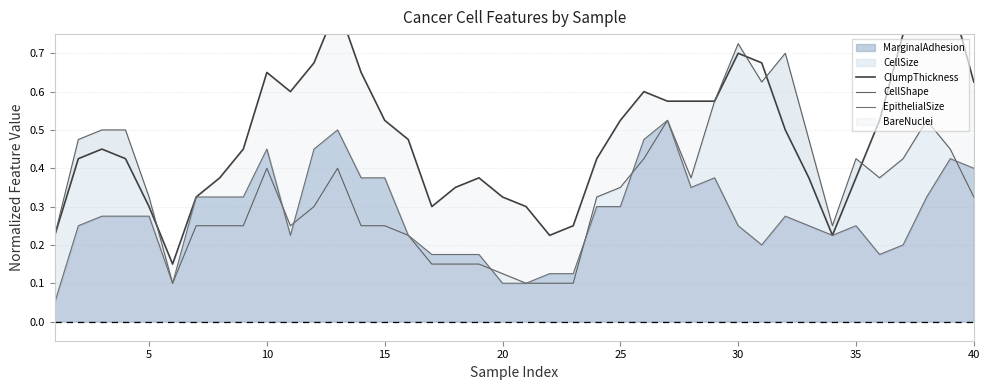

What is the highest value of the CellShape series?

0.7